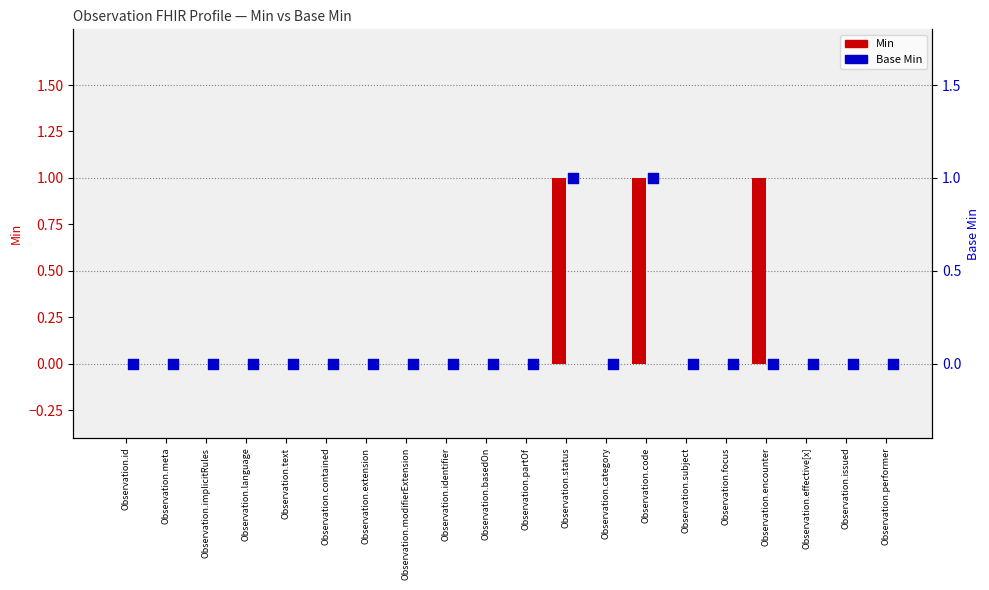

Is the value of Min at Observation.id greater than the value of Base Min at Observation.category?

No